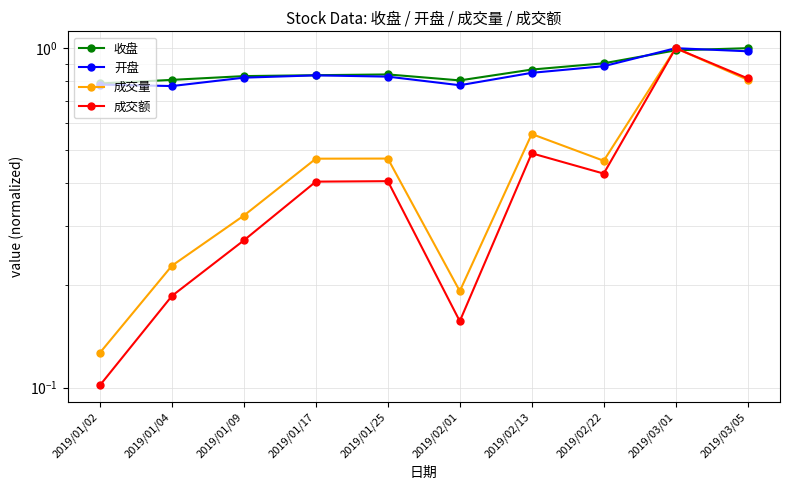

Reading left to right, list all the values displayed in this chart.

收盘: 2019/01/02=0.8	2019/01/04=0.8	2019/01/09=0.8	2019/01/17=0.8	2019/01/25=0.8	2019/02/01=0.8	2019/02/13=0.9	2019/02/22=0.9	2019/03/01=1.0	2019/03/05=1.0
开盘: 2019/01/02=0.8	2019/01/04=0.8	2019/01/09=0.8	2019/01/17=0.8	2019/01/25=0.8	2019/02/01=0.8	2019/02/13=0.8	2019/02/22=0.9	2019/03/01=1.0	2019/03/05=1.0
成交量: 2019/01/02=0.1	2019/01/04=0.2	2019/01/09=0.3	2019/01/17=0.5	2019/01/25=0.5	2019/02/01=0.2	2019/02/13=0.6	2019/02/22=0.5	2019/03/01=1.0	2019/03/05=0.8
成交额: 2019/01/02=0.1	2019/01/04=0.2	2019/01/09=0.3	2019/01/17=0.4	2019/01/25=0.4	2019/02/01=0.2	2019/02/13=0.5	2019/02/22=0.4	2019/03/01=1.0	2019/03/05=0.8